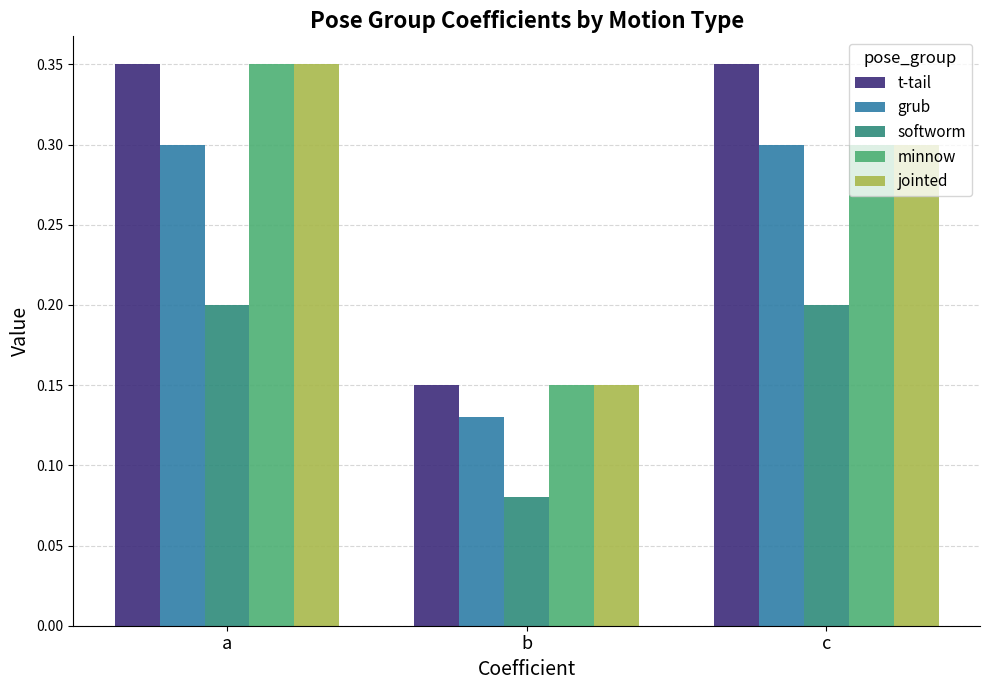

The softworm series shows 0.1 at c. True or false?

False